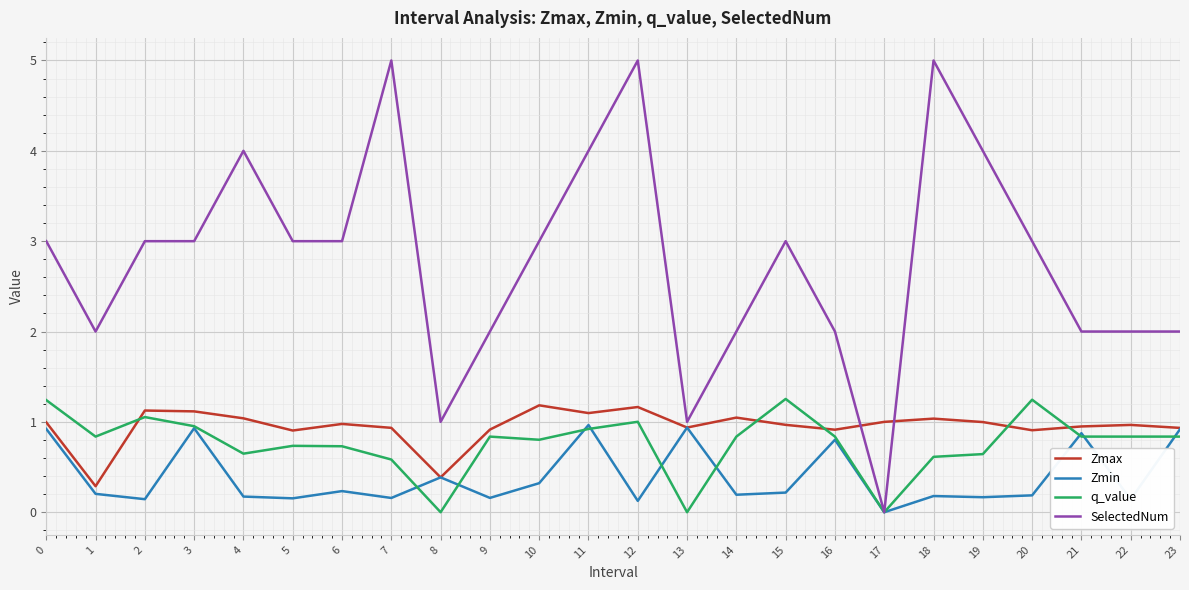

The value of q_value at 11 is 0.9. True or false?

True